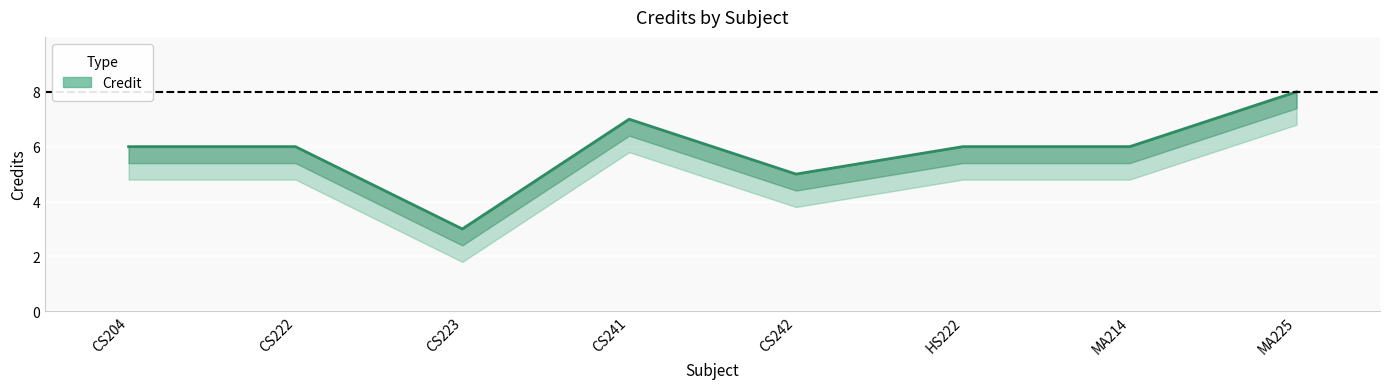

What is the smallest value displayed?

3